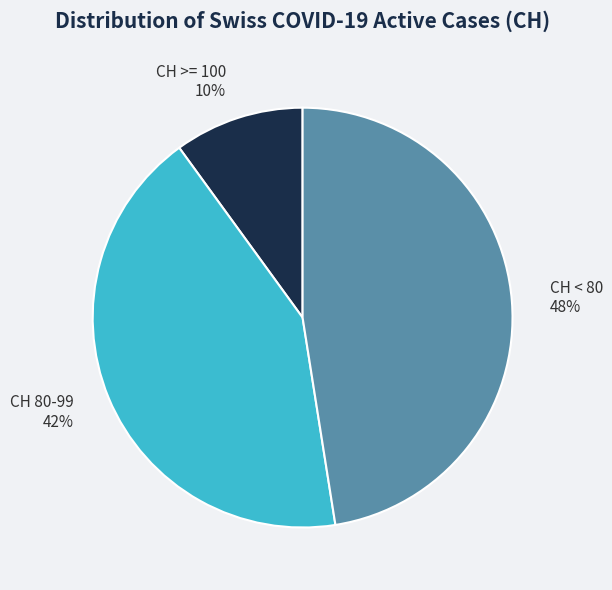

Is it true that CH 80-99 is 54% of the pie?

False